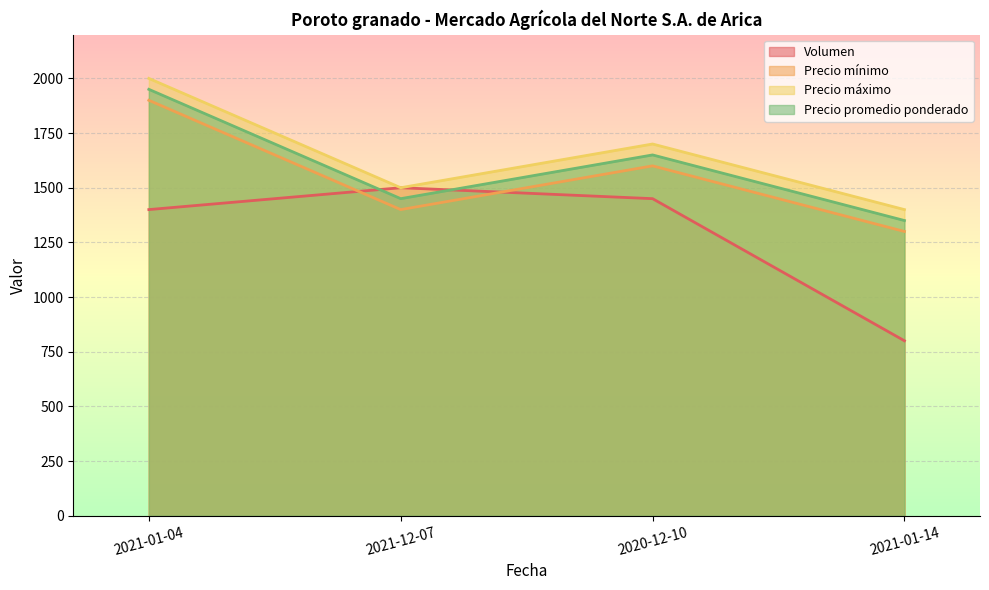

List the series in order of their peak value, highest first.

Precio máximo, Precio promedio ponderado, Precio mínimo, Volumen